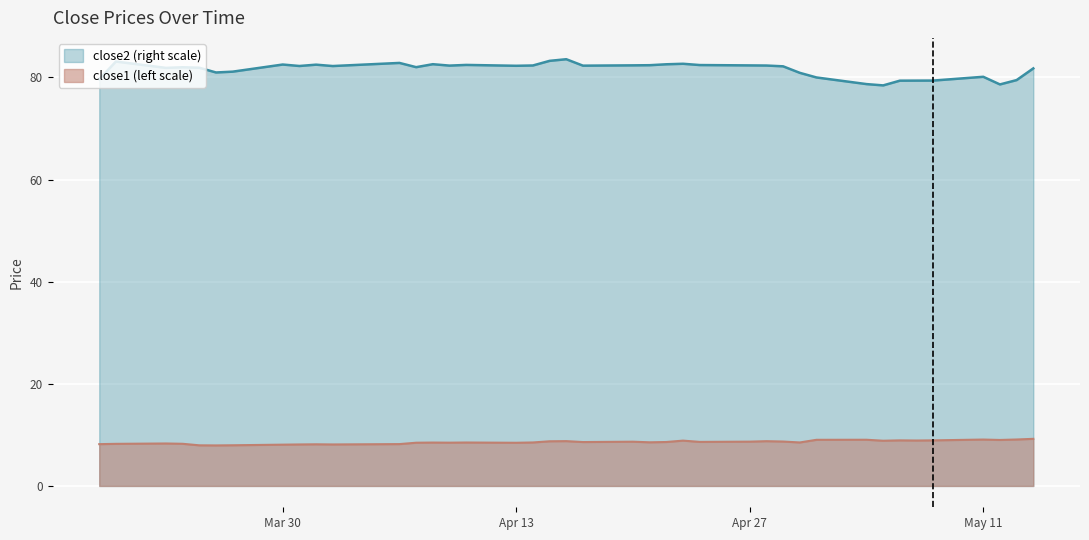

In close1, how many points are higher than both neighbors (excluding endpoints)?

11